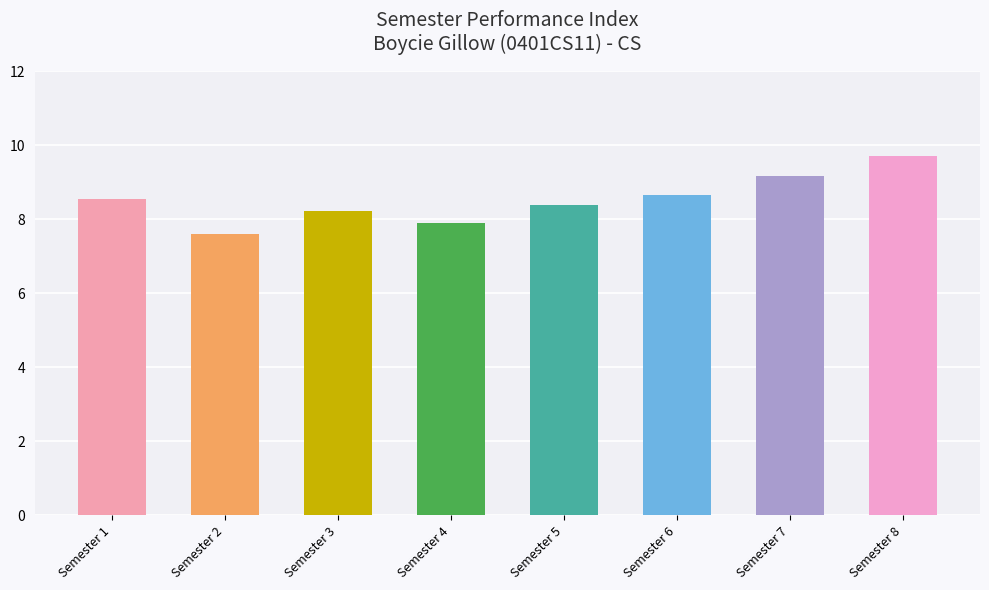

What is the minimum value shown in the chart?

7.6